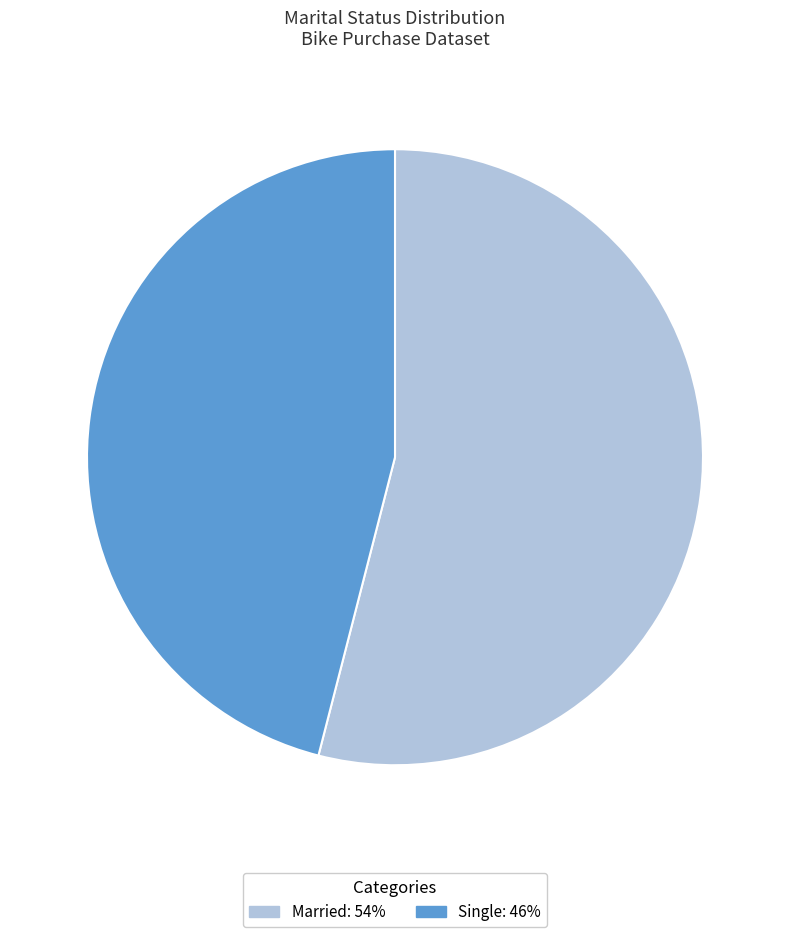

Does Single account for over 50% of the chart?

No